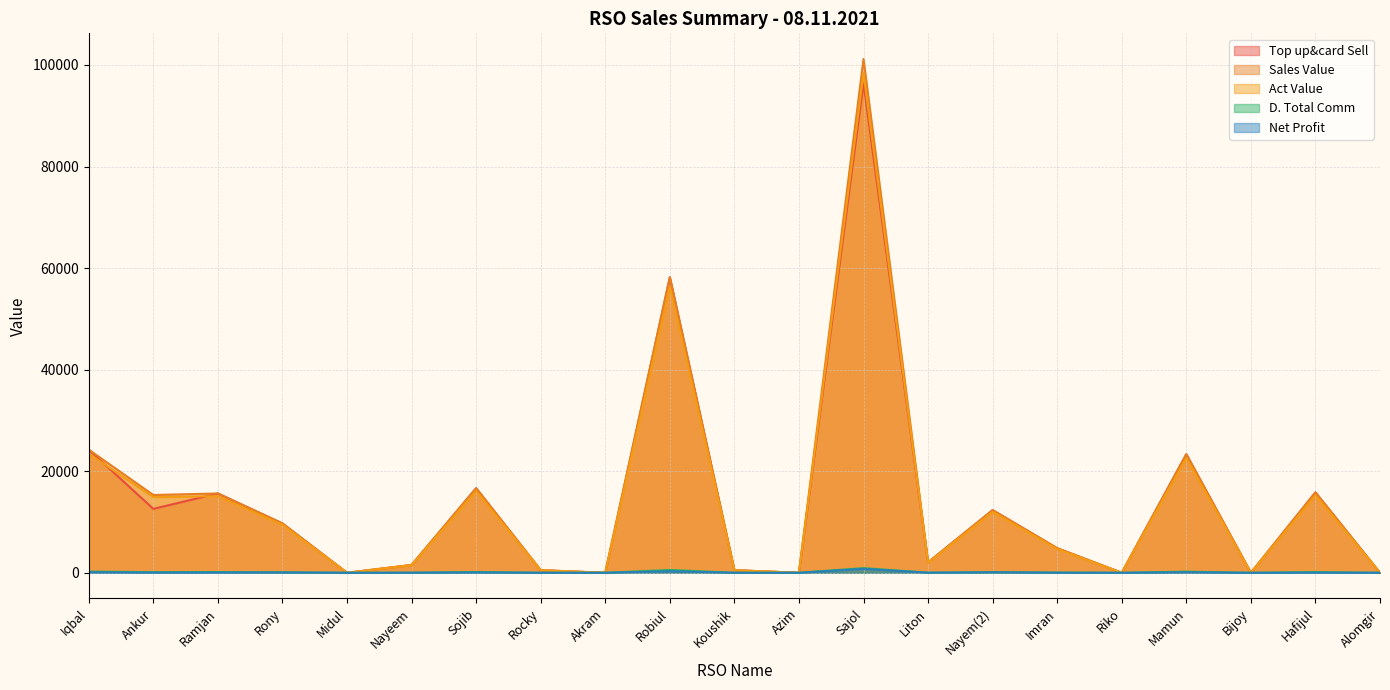

In D. Total Comm, how many points are lower than both neighbors (excluding endpoints)?

7